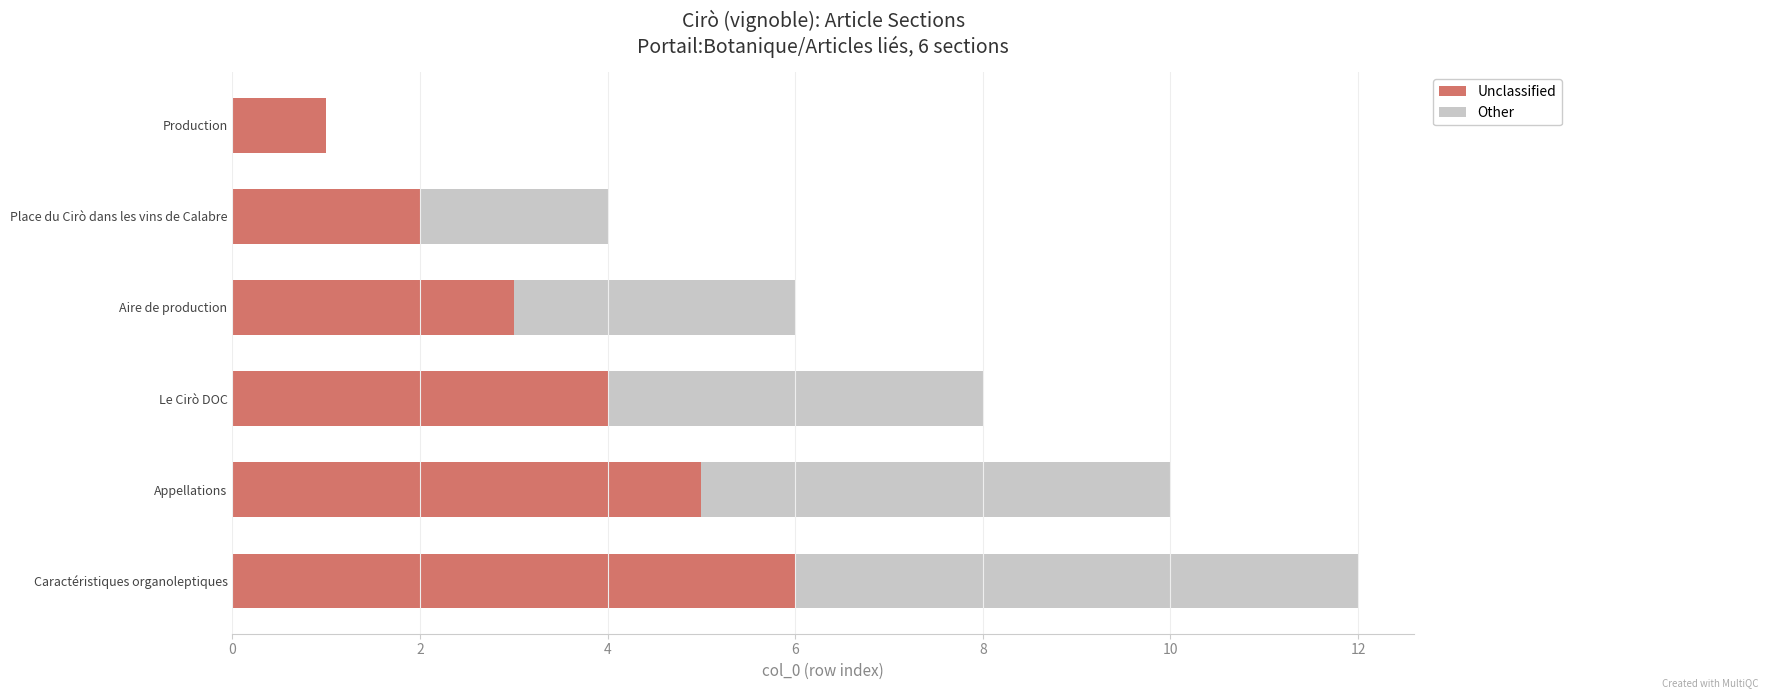

What is the sum of all Unclassified values?

21